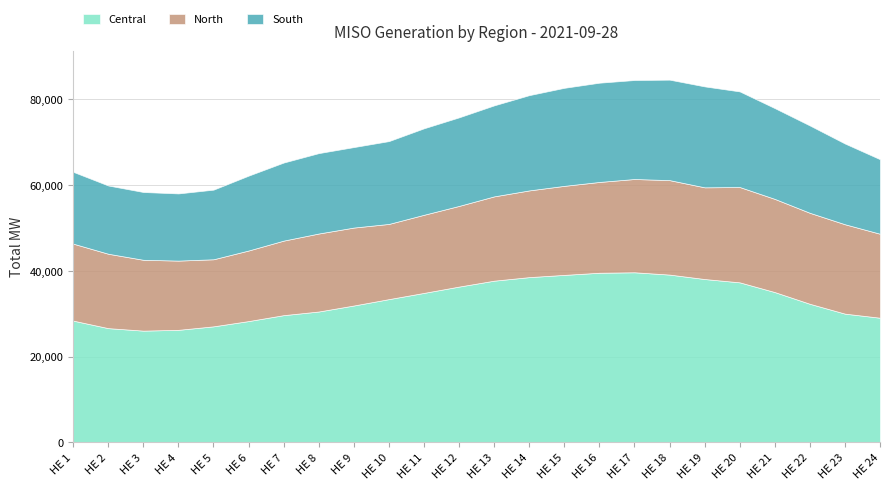

What is the sum of the Central values at 9 and 8?

62440.2